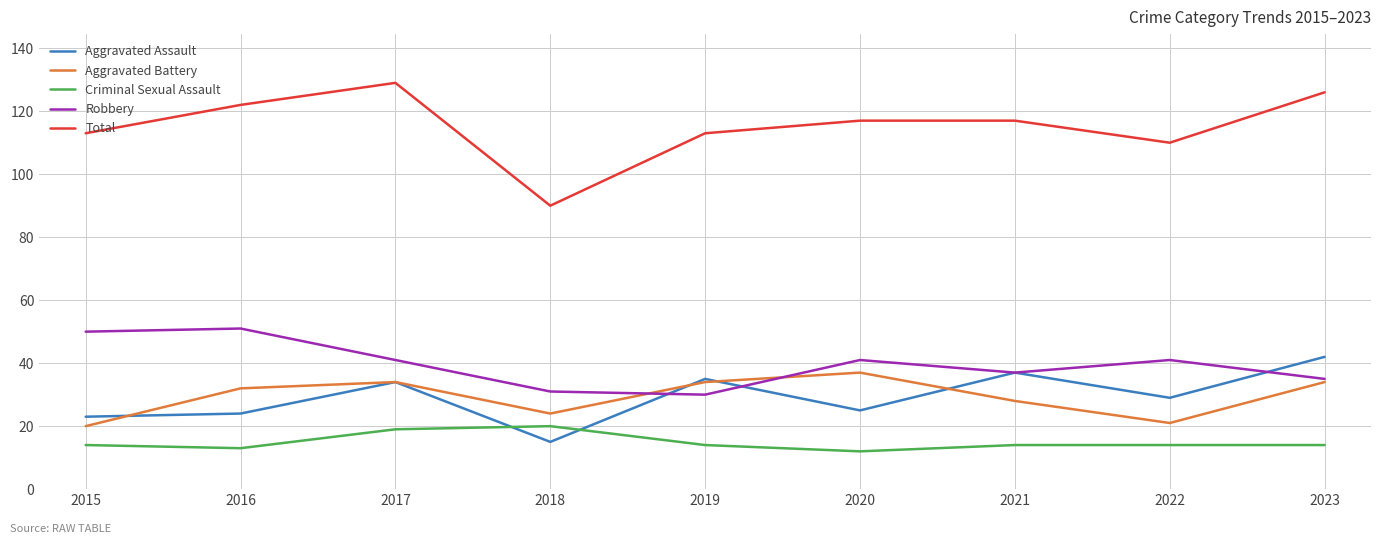

How many lines are shown in the chart?

5